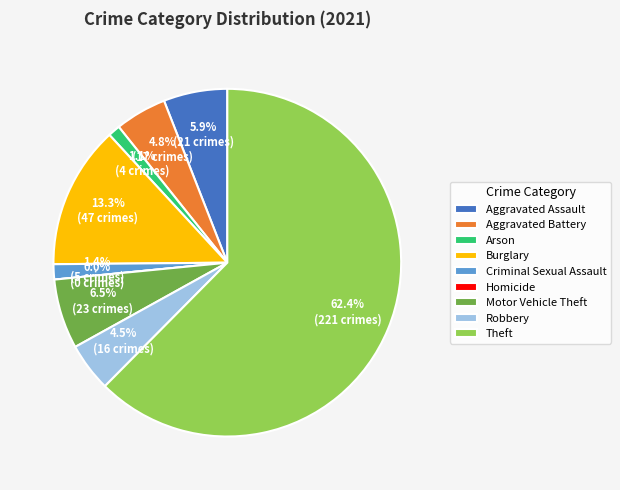

Rank the categories by value from highest to lowest.

Theft, Burglary, Motor Vehicle Theft, Aggravated Assault, Aggravated Battery, Robbery, Criminal Sexual Assault, Arson, Homicide